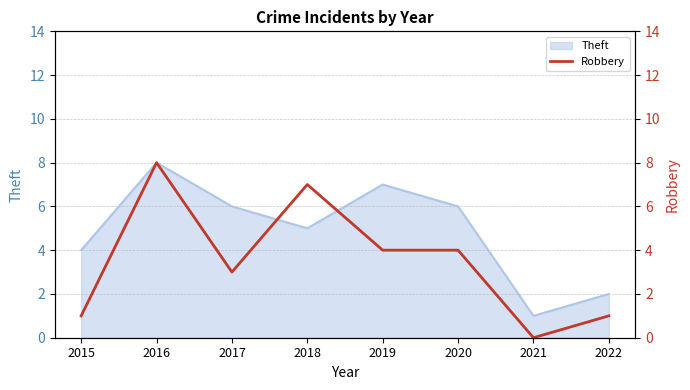

How many lines are shown in the chart?

1